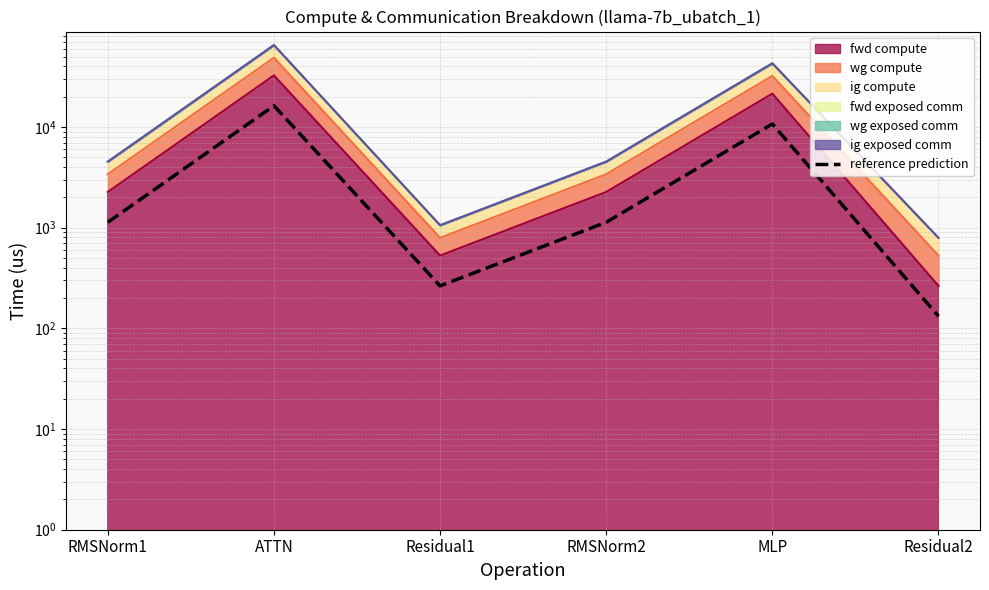

Where does the data first go above 1131?

RMSNorm1